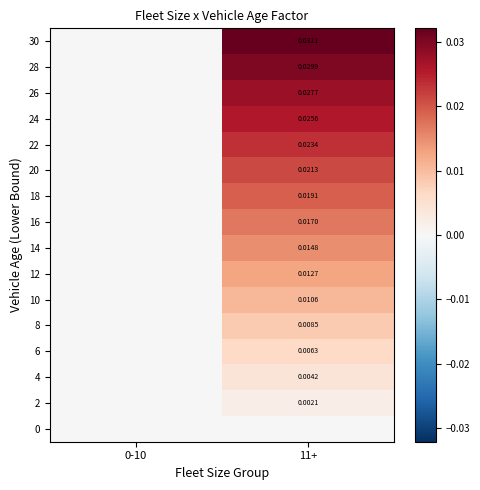

Is the value of 12 at 11+ greater than the value of 4 at 11+?

Yes